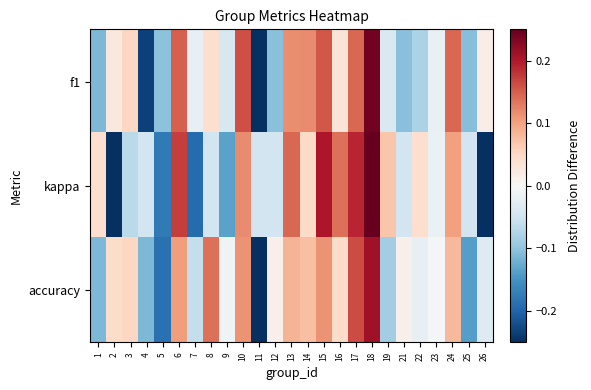

Which series has the widest spread of values?

kappa